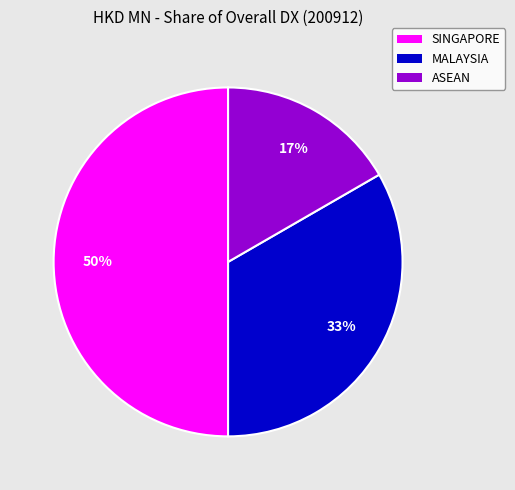

Is it true that ASEAN is 17% of the pie?

True